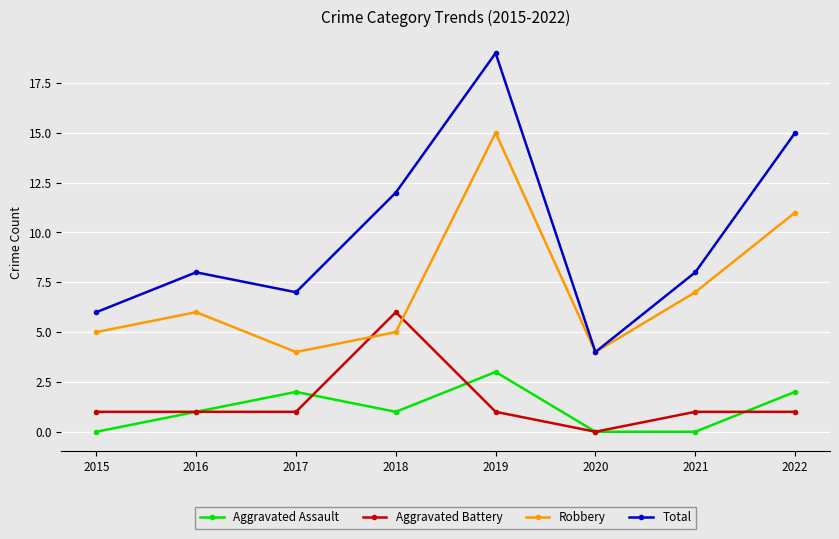

Is it true that Total equals 8 at 2021?

True